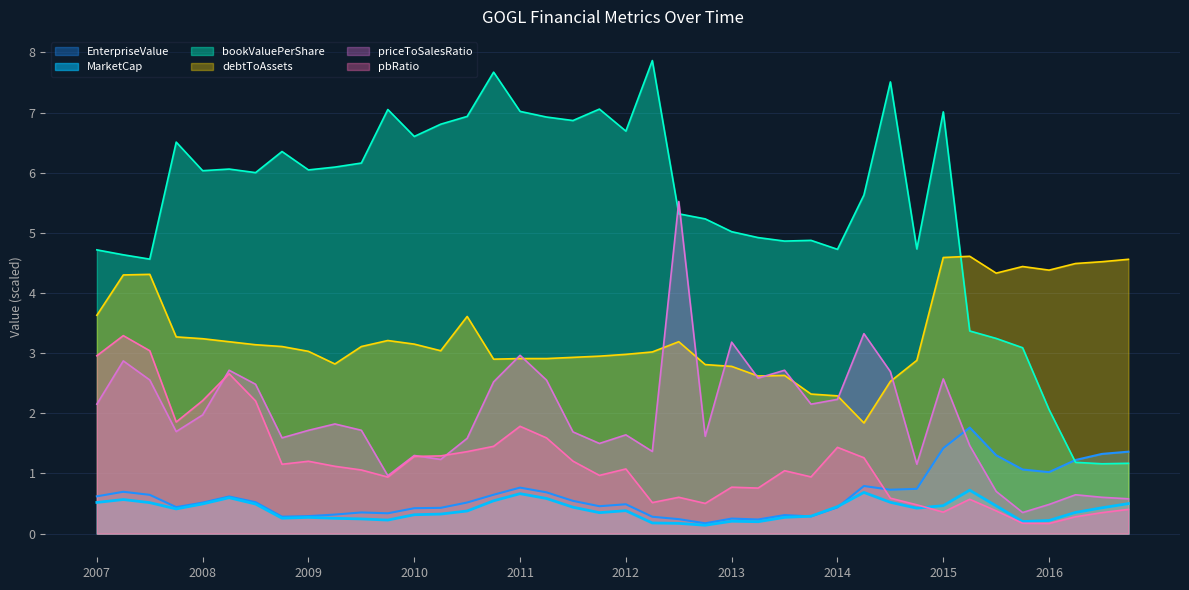

Is it true that bookValuePerShare equals 6.5 at 2007Q4?

True